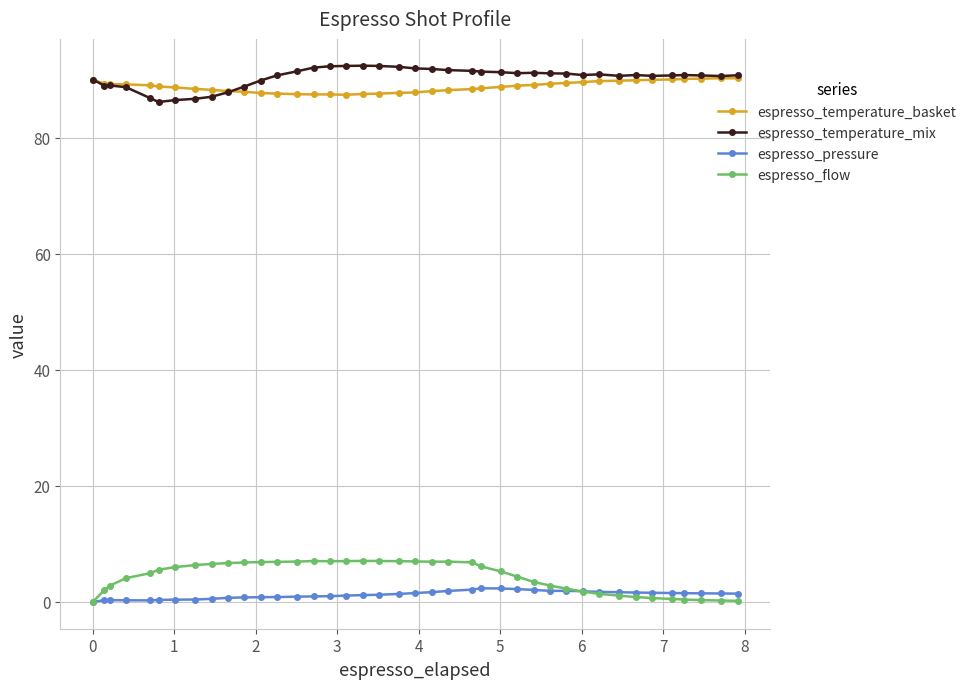

What is the average value of the espresso_temperature_basket series?

88.8